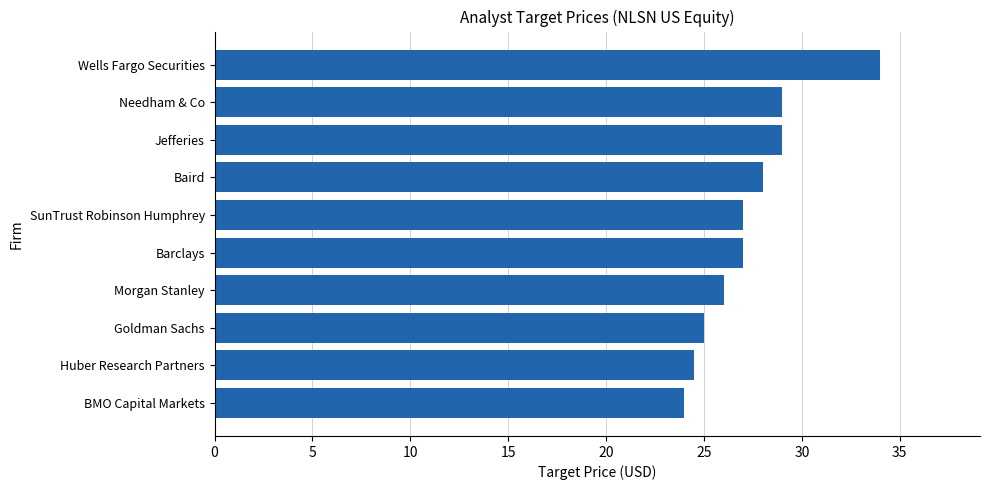

What value does the data have at Jefferies?

29.0